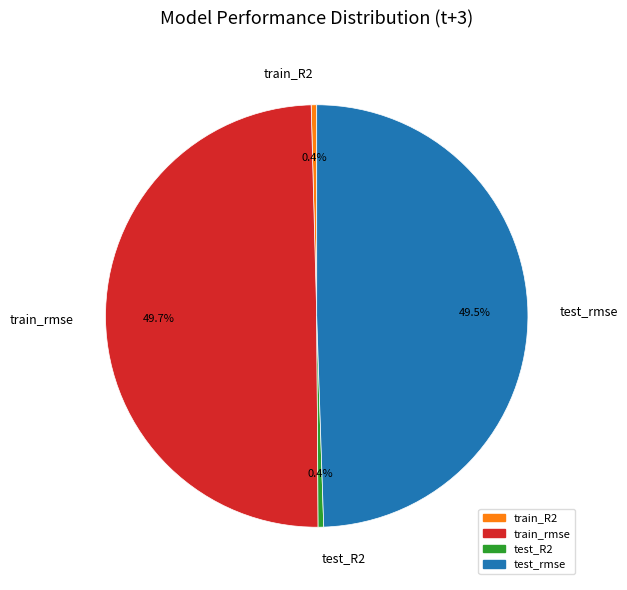

Is there a majority slice in this chart?

No